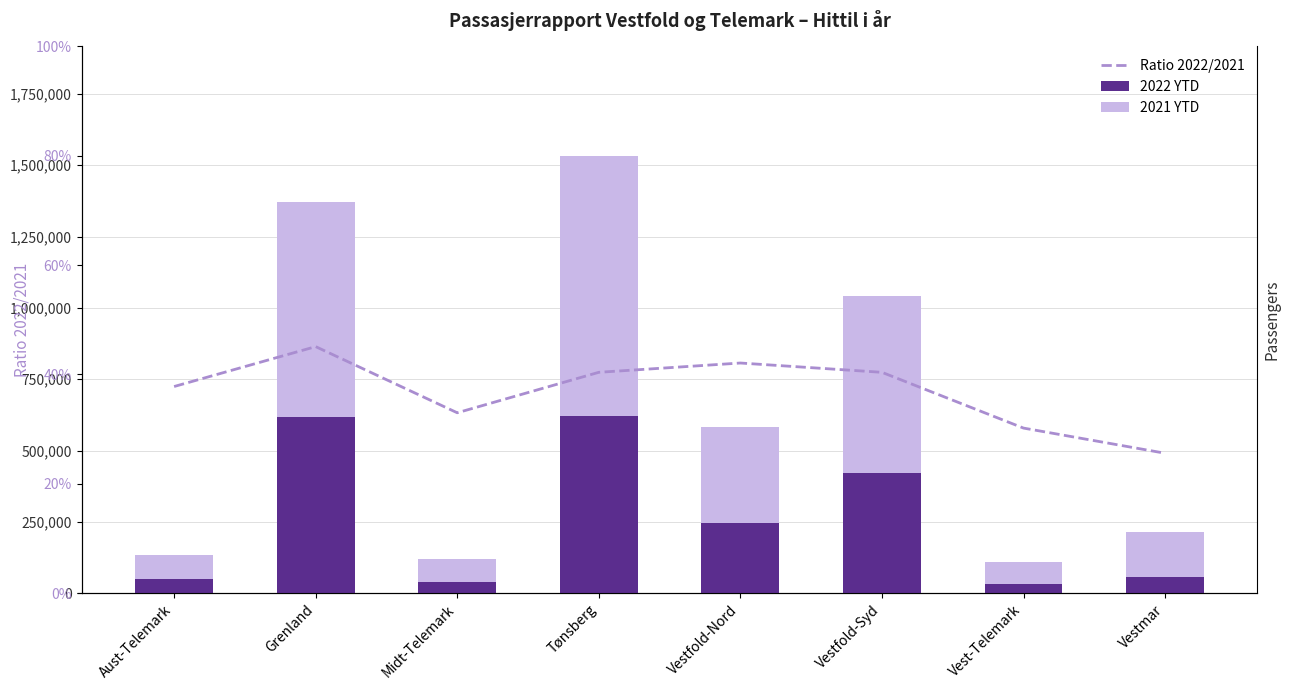

Between Tønsberg and Midt-Telemark, which is larger?

Tønsberg